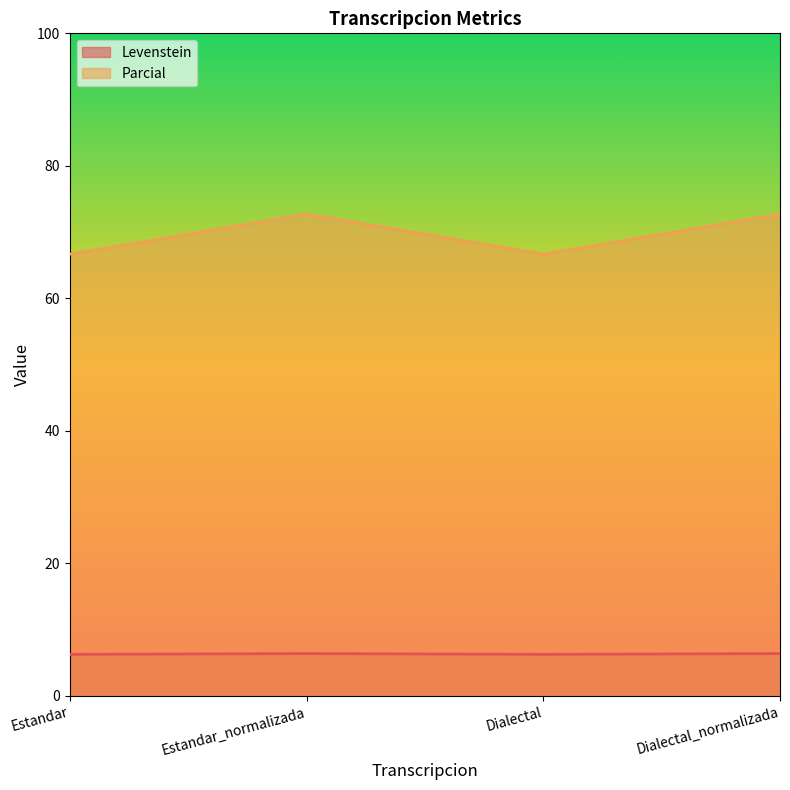

Reading left to right, what are all the values shown in this chart?

Levenstein: 6.3	6.4	6.3	6.4
Parcial: 66.7	72.7	66.7	72.7